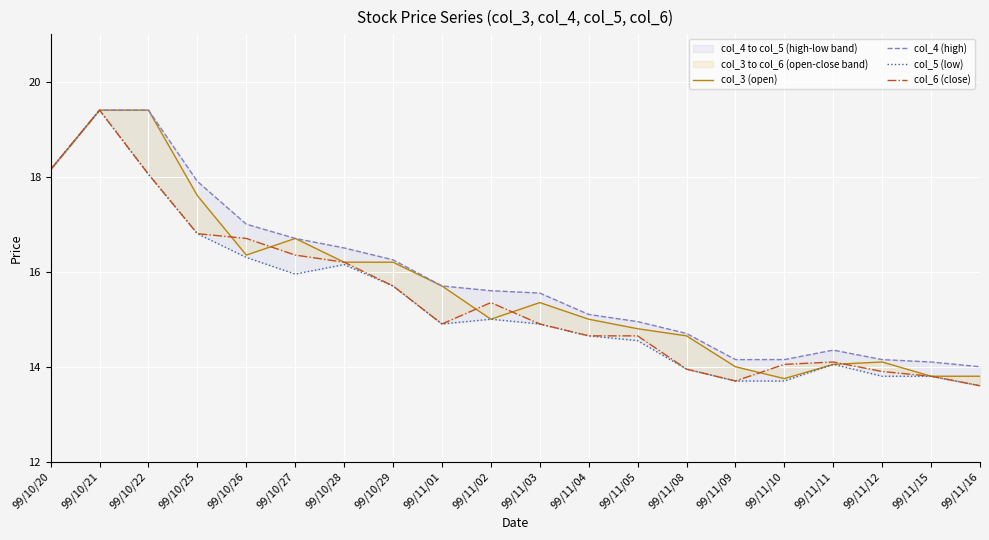

Is it true that col_5 (low) equals 25.6 at 99/10/29?

False